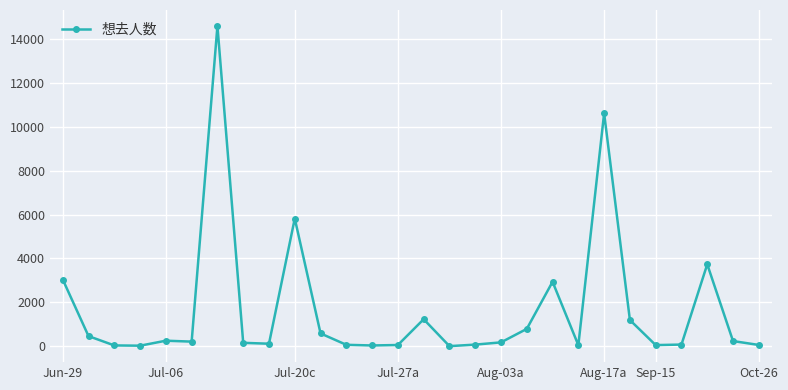

What is the average value?

1673